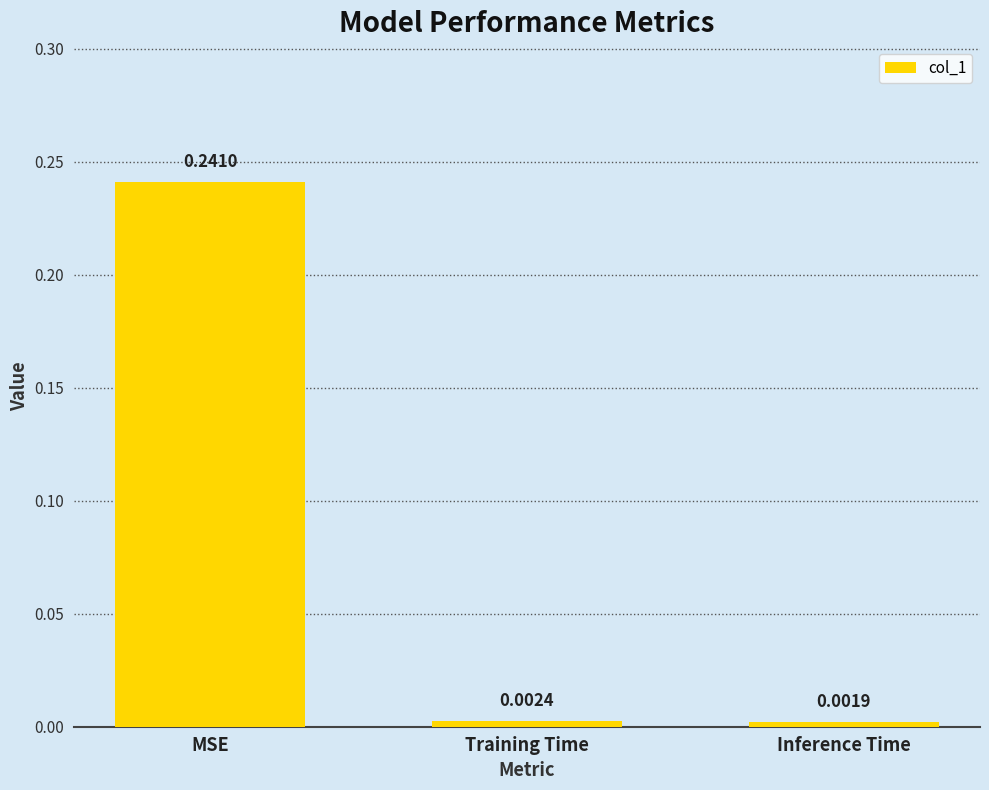

What is the label of the 3rd bar from the right?

MSE